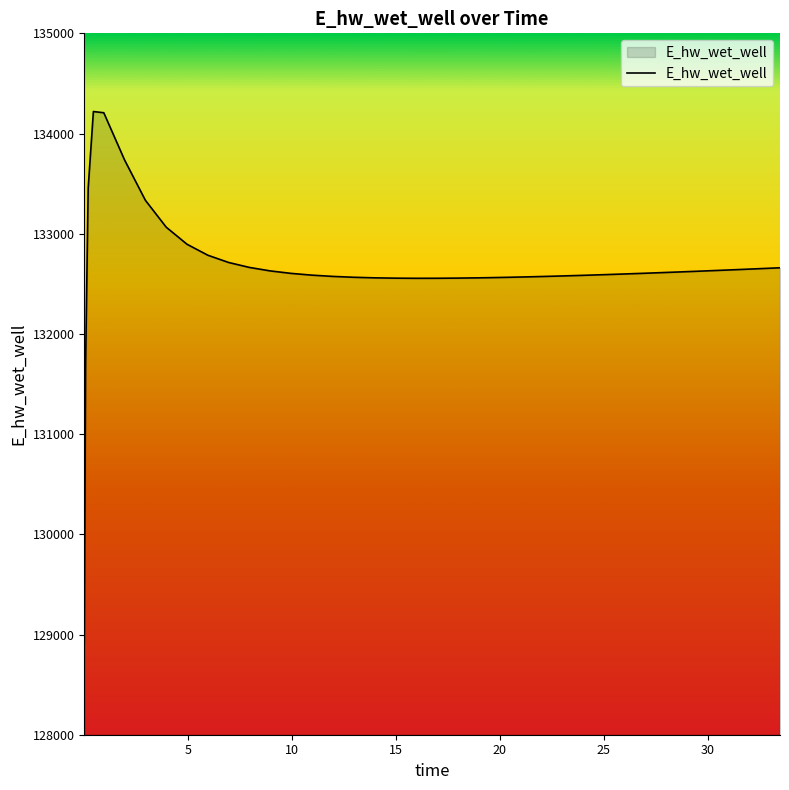

What is the greatest value displayed?

134219.5